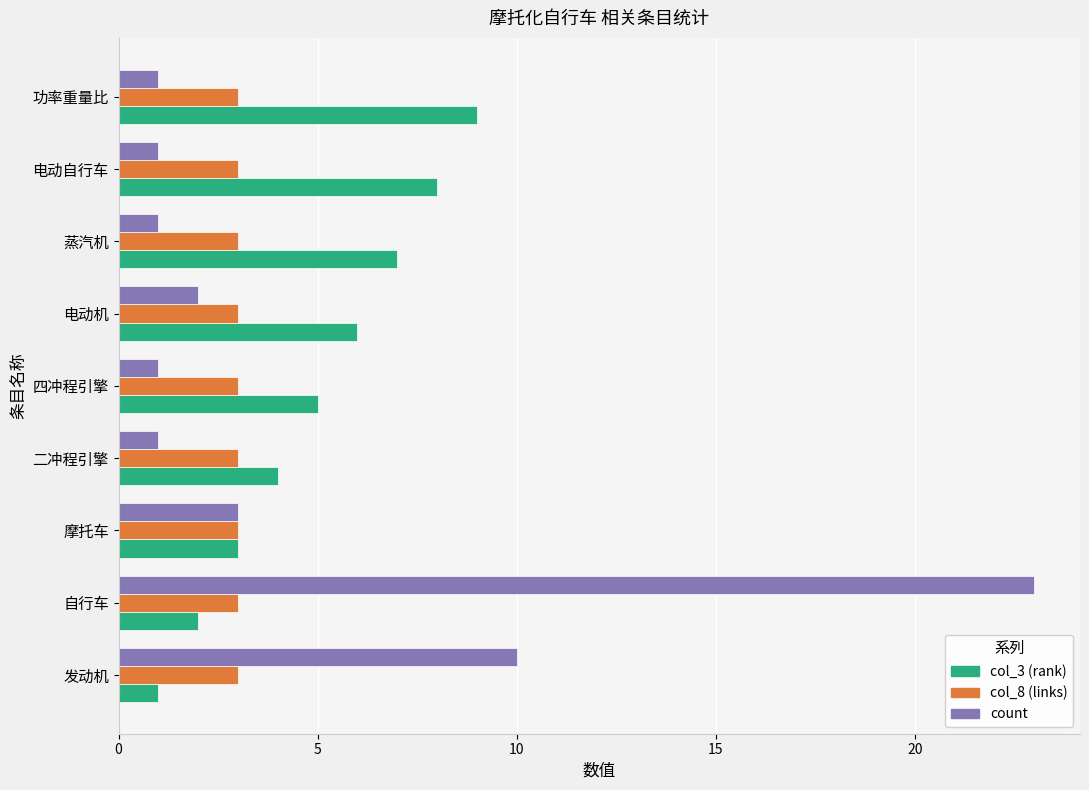

Between 发动机 and 电动机, which series saw the biggest shift?

count